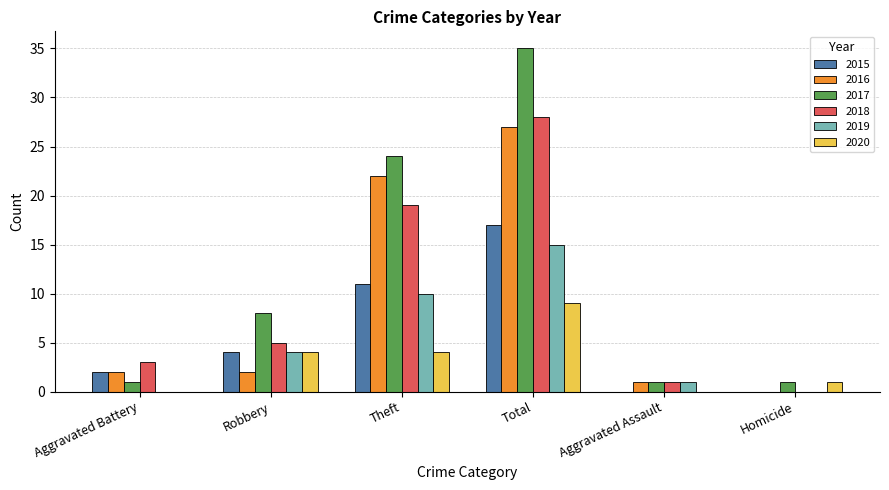

What is the total value across all series at Aggravated Battery?

8